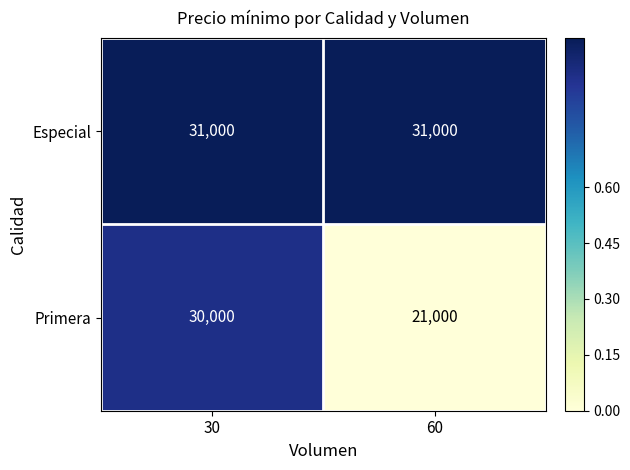

Rank the series at 60 from lowest to highest value.

Primera, Especial